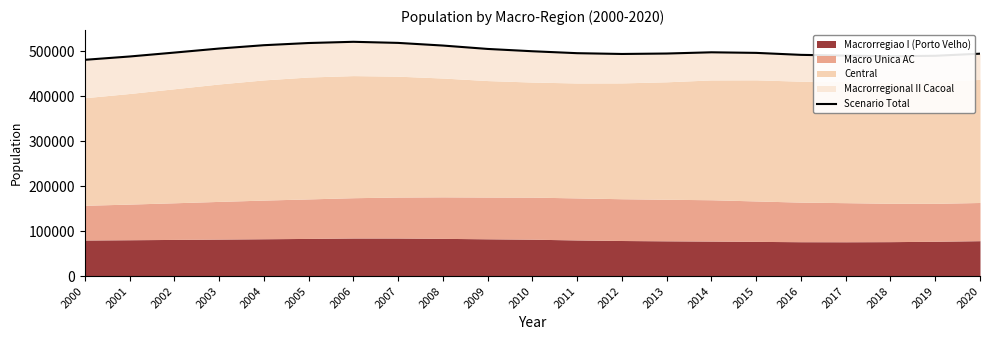

What value does the data have at 2011, to the nearest 50?

495400